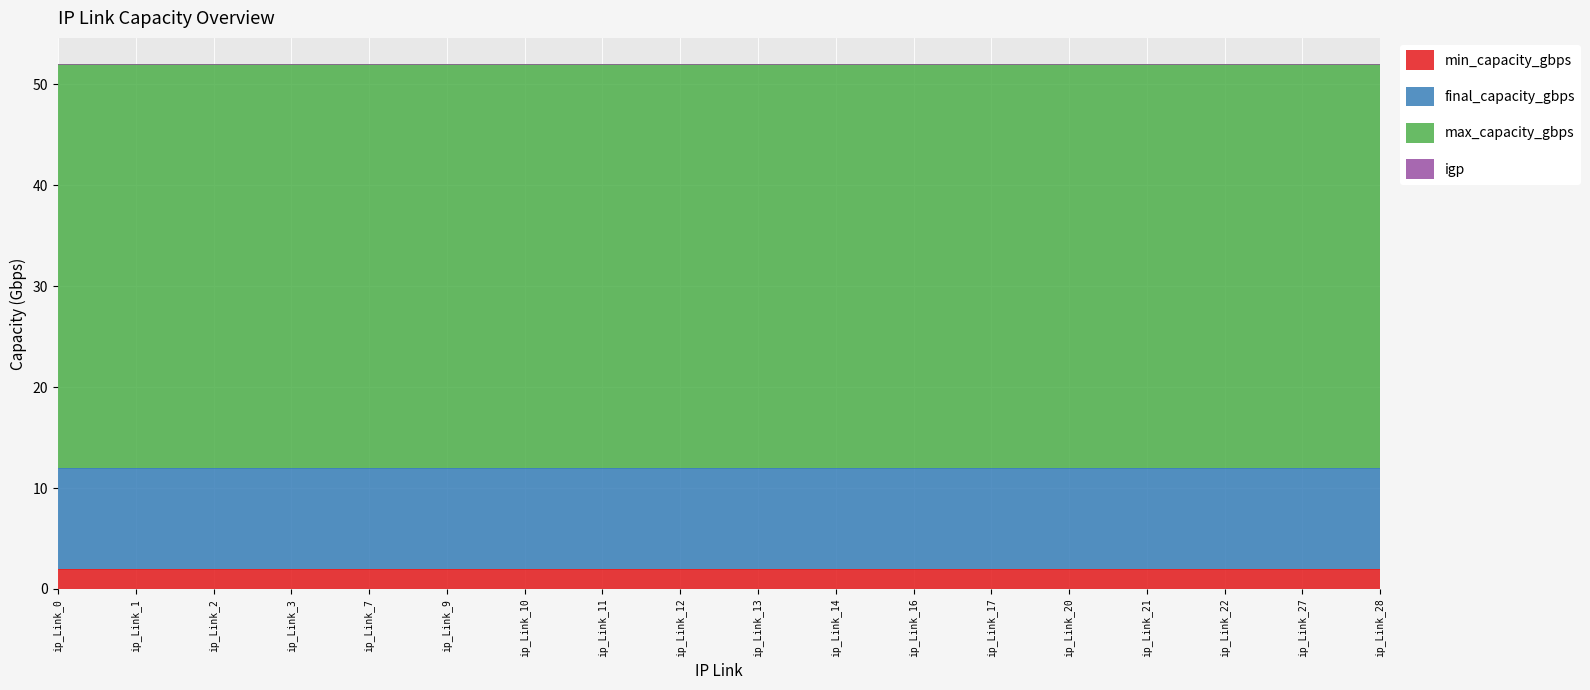

At which category is the sum across all series the highest?

ip_Link_0